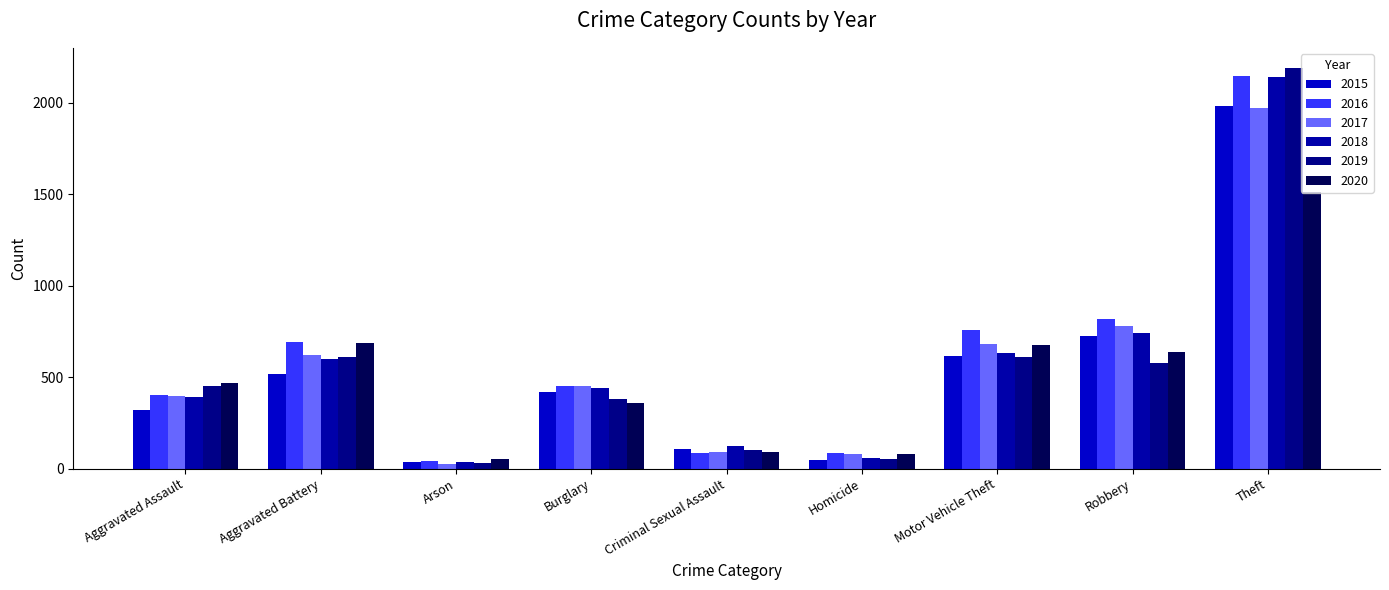

What is the value of the 2019 bar at the 9th from the left?

2190